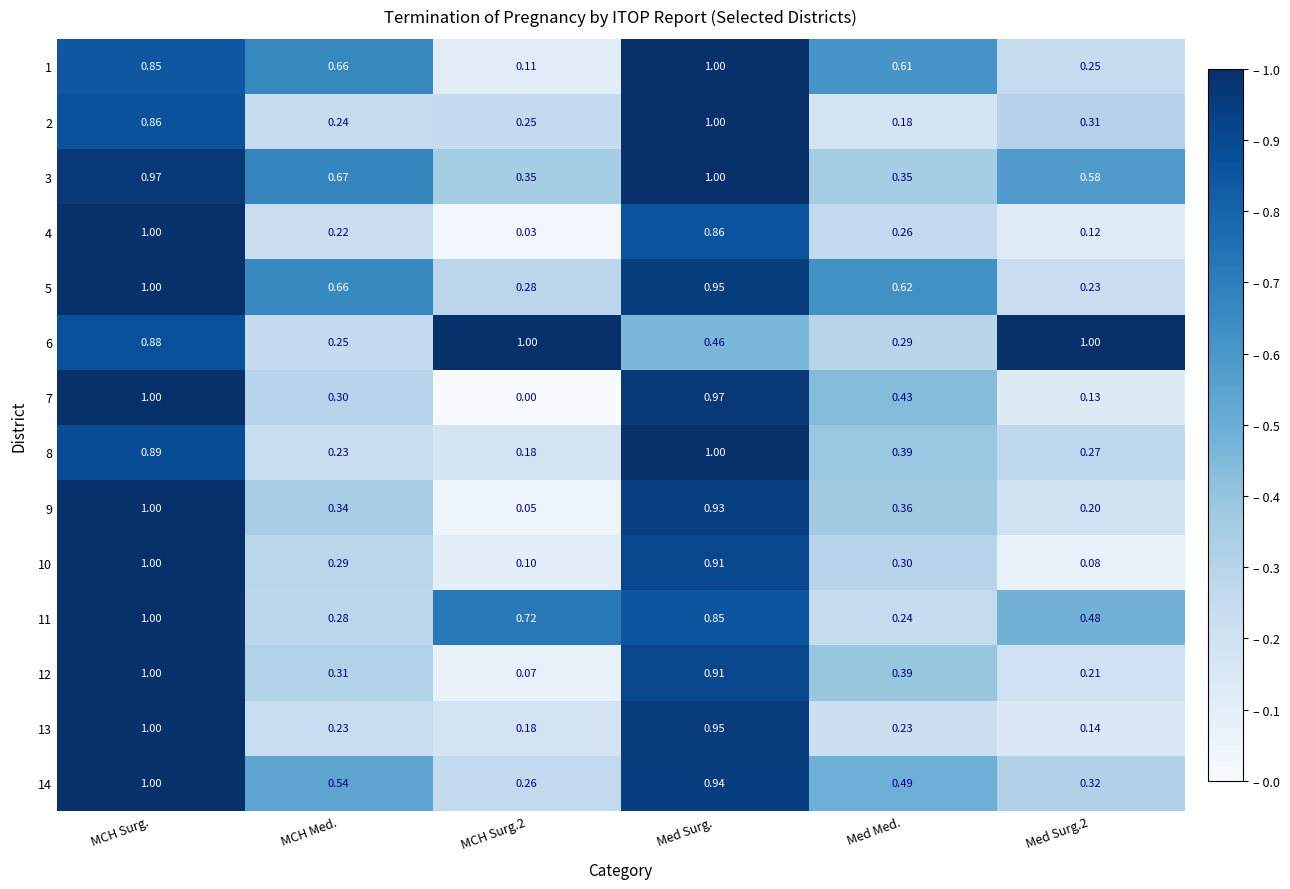

At which category is the sum across all series the highest?

MCH Surg.